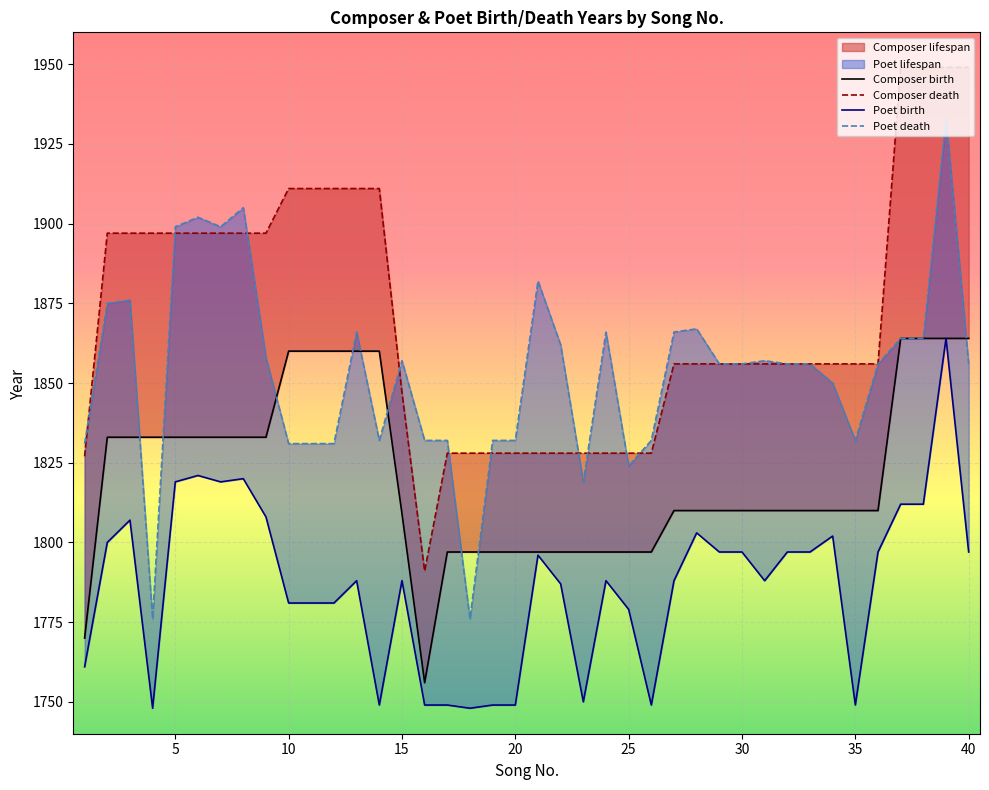

What is the value of the Composer death point at the 40th from the left?

1949